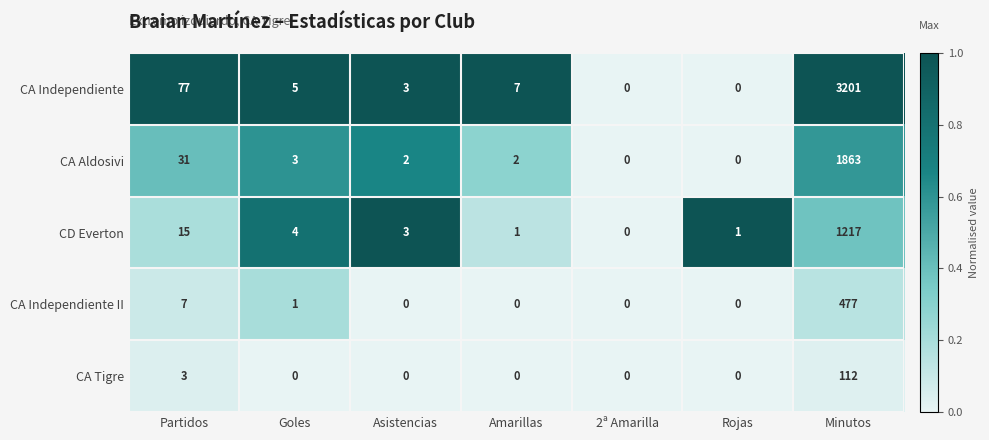

How many distinct data groups are displayed?

5